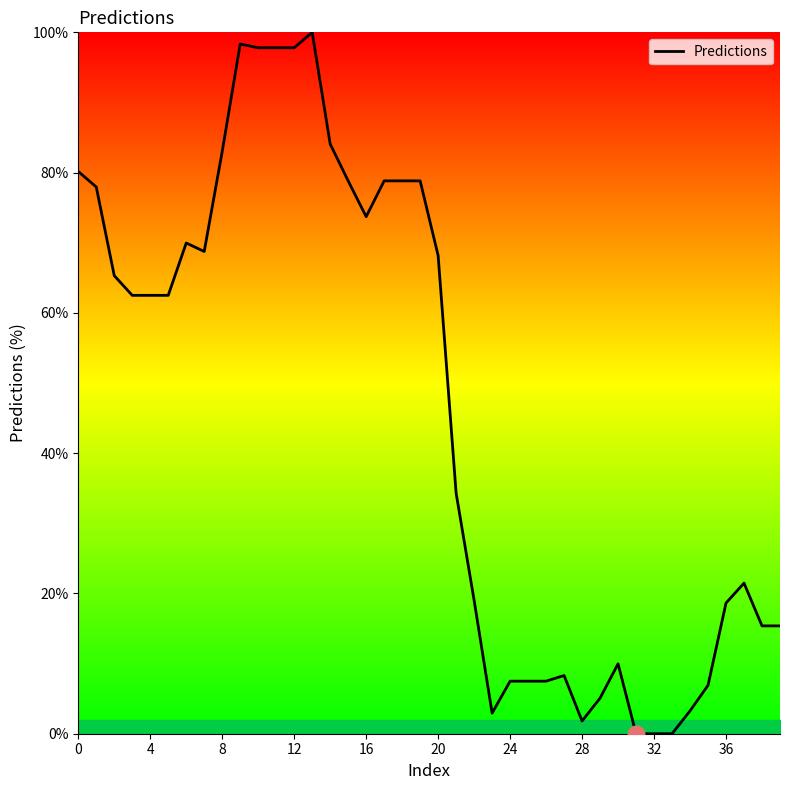

Count the number of values greater than 62.

21